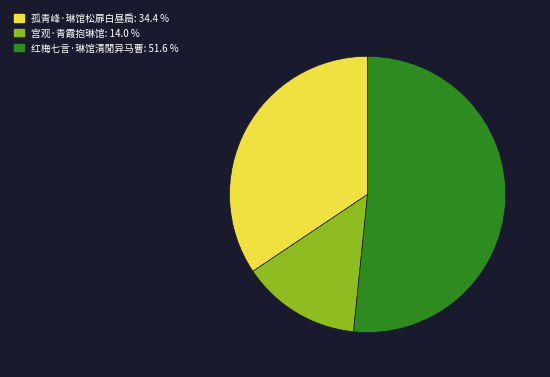

Which slice is the smallest?

宫观·青霞抱琳馆